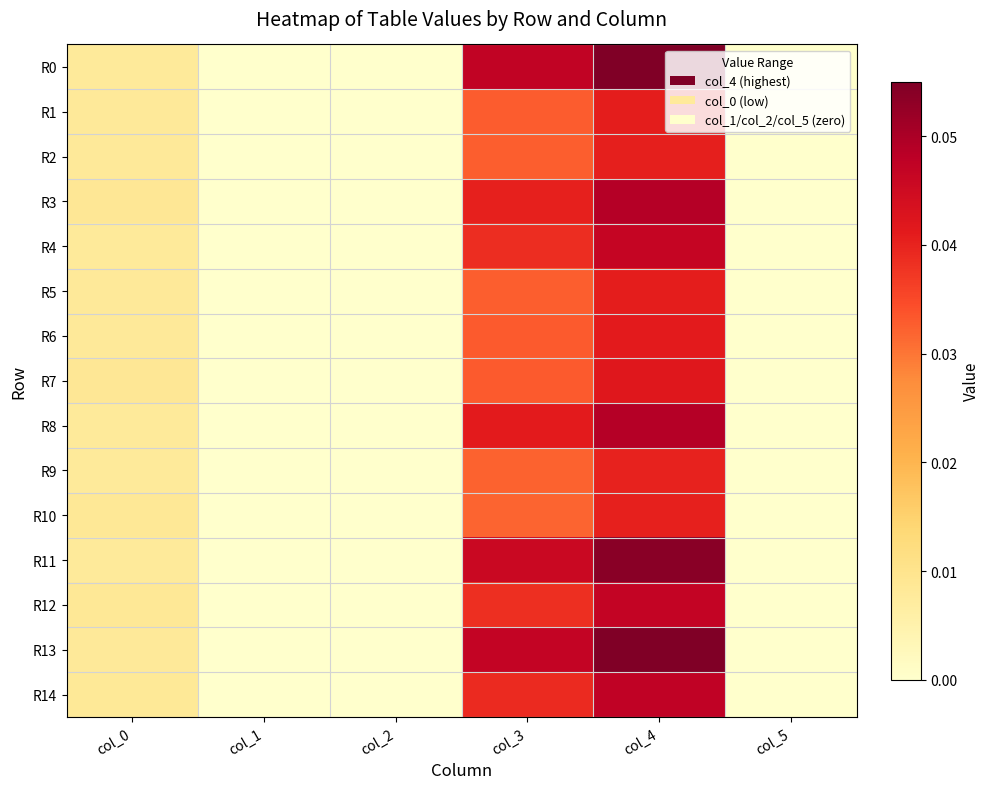

Reading left to right, what are all the values shown in this chart?

R0: col_0=0.0	col_1=0.0	col_2=0.0	col_3=0.0	col_4=0.1	col_5=0.0
R1: col_0=0.0	col_1=0.0	col_2=0.0	col_3=0.0	col_4=0.0	col_5=0.0
R2: col_0=0.0	col_1=0.0	col_2=0.0	col_3=0.0	col_4=0.0	col_5=0.0
R3: col_0=0.0	col_1=0.0	col_2=0.0	col_3=0.0	col_4=0.0	col_5=0.0
R4: col_0=0.0	col_1=0.0	col_2=0.0	col_3=0.0	col_4=0.0	col_5=0.0
R5: col_0=0.0	col_1=0.0	col_2=0.0	col_3=0.0	col_4=0.0	col_5=0.0
R6: col_0=0.0	col_1=0.0	col_2=0.0	col_3=0.0	col_4=0.0	col_5=0.0
R7: col_0=0.0	col_1=0.0	col_2=0.0	col_3=0.0	col_4=0.0	col_5=0.0
R8: col_0=0.0	col_1=0.0	col_2=0.0	col_3=0.0	col_4=0.0	col_5=0.0
R9: col_0=0.0	col_1=0.0	col_2=0.0	col_3=0.0	col_4=0.0	col_5=0.0
R10: col_0=0.0	col_1=0.0	col_2=0.0	col_3=0.0	col_4=0.0	col_5=0.0
R11: col_0=0.0	col_1=0.0	col_2=0.0	col_3=0.0	col_4=0.1	col_5=0.0
R12: col_0=0.0	col_1=0.0	col_2=0.0	col_3=0.0	col_4=0.0	col_5=0.0
R13: col_0=0.0	col_1=0.0	col_2=0.0	col_3=0.0	col_4=0.1	col_5=0.0
R14: col_0=0.0	col_1=0.0	col_2=0.0	col_3=0.0	col_4=0.0	col_5=0.0